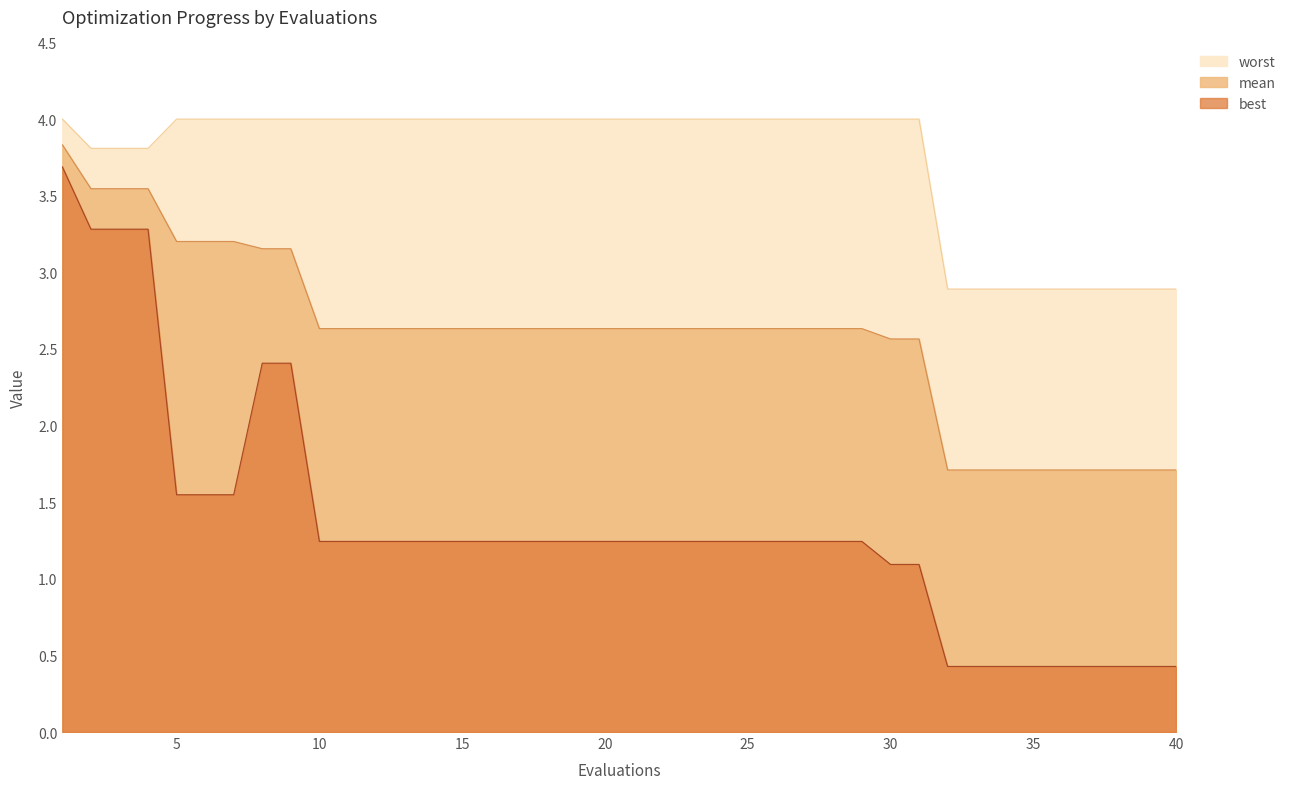

True or false: best and mean intersect in this chart.

False